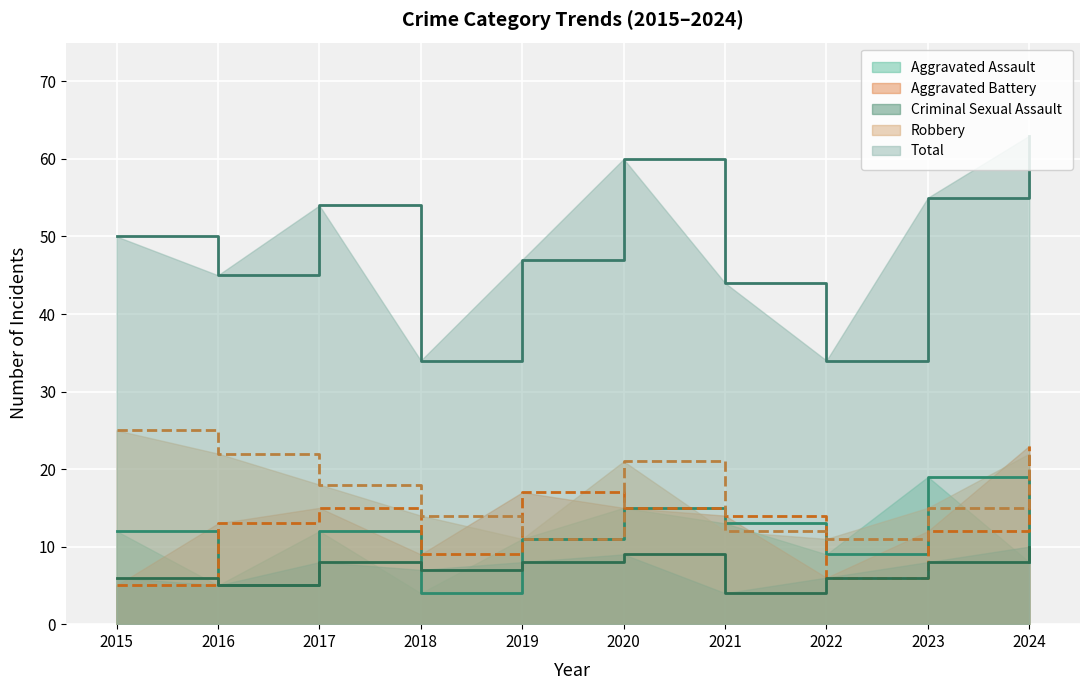

What is the difference between the Robbery values at 2017 and 2024?

4